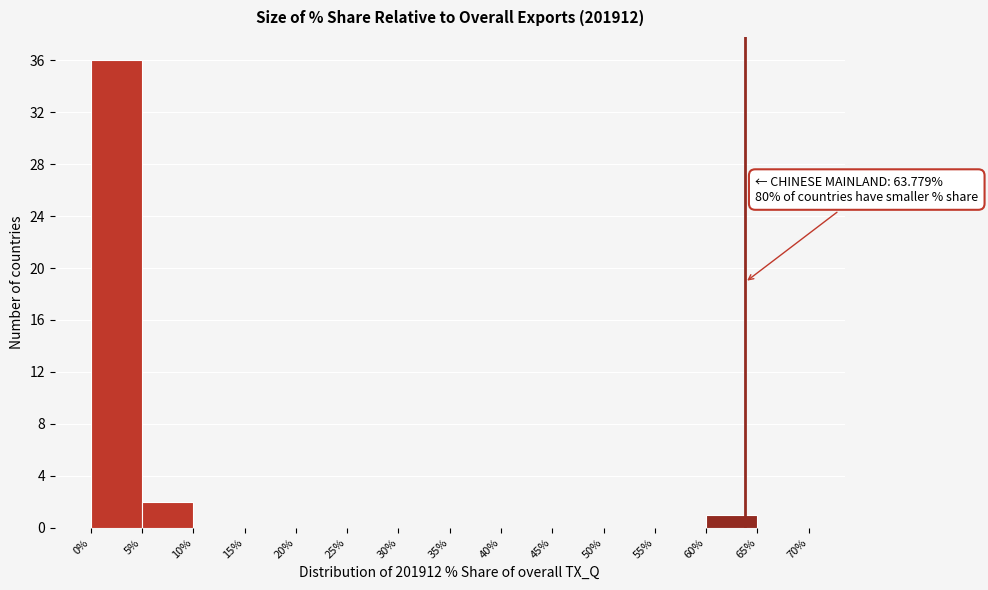

Over which range of the x-axis is the bar tallest?

0% to 5%